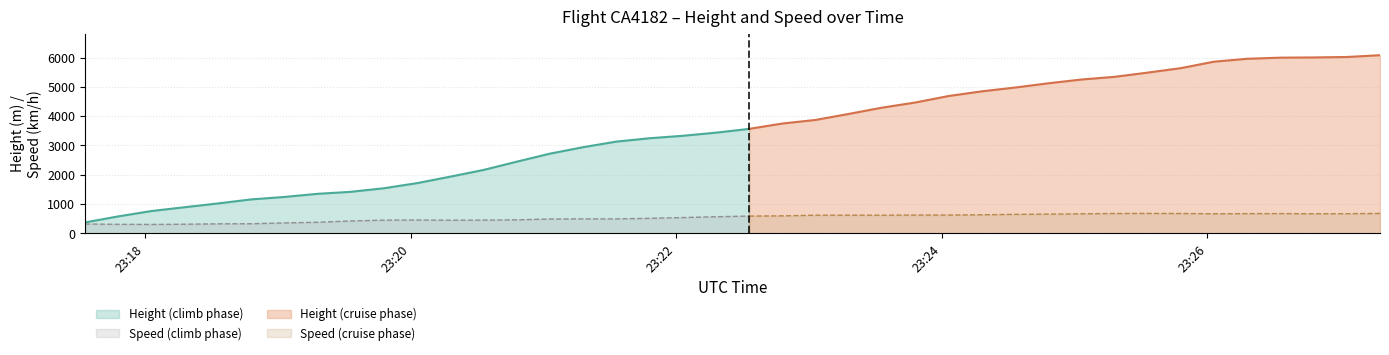

Which category has the highest value in the Height series?

2024-03-28 23:27:18